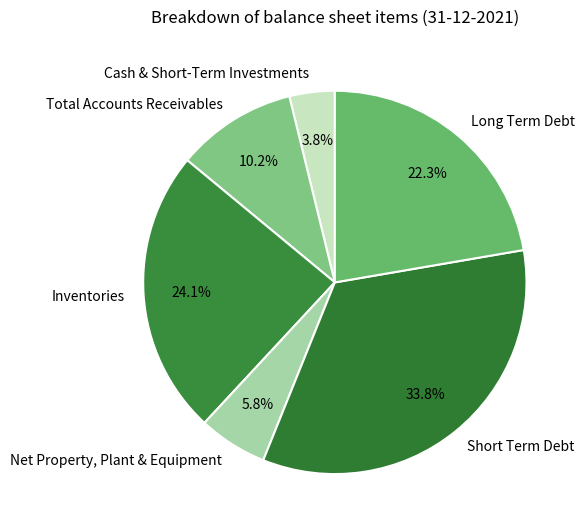

What is the largest slice in the pie chart?

Short Term Debt